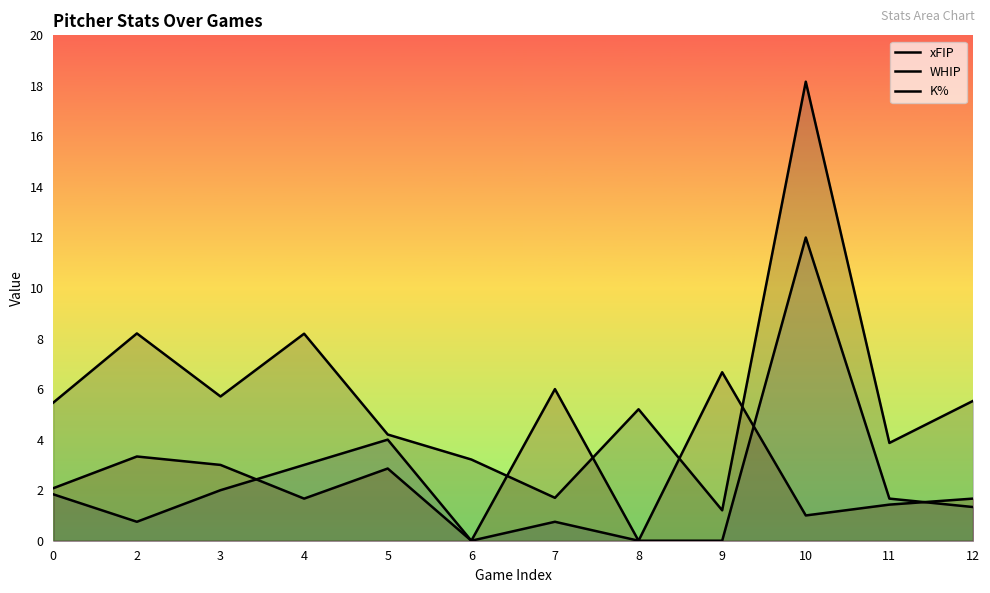

How many series are shown in this chart?

3